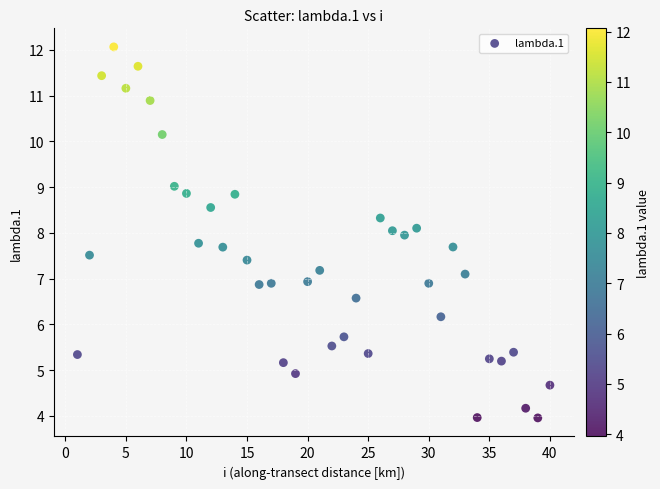

What is the range of Y values (max minus min)?

8.1